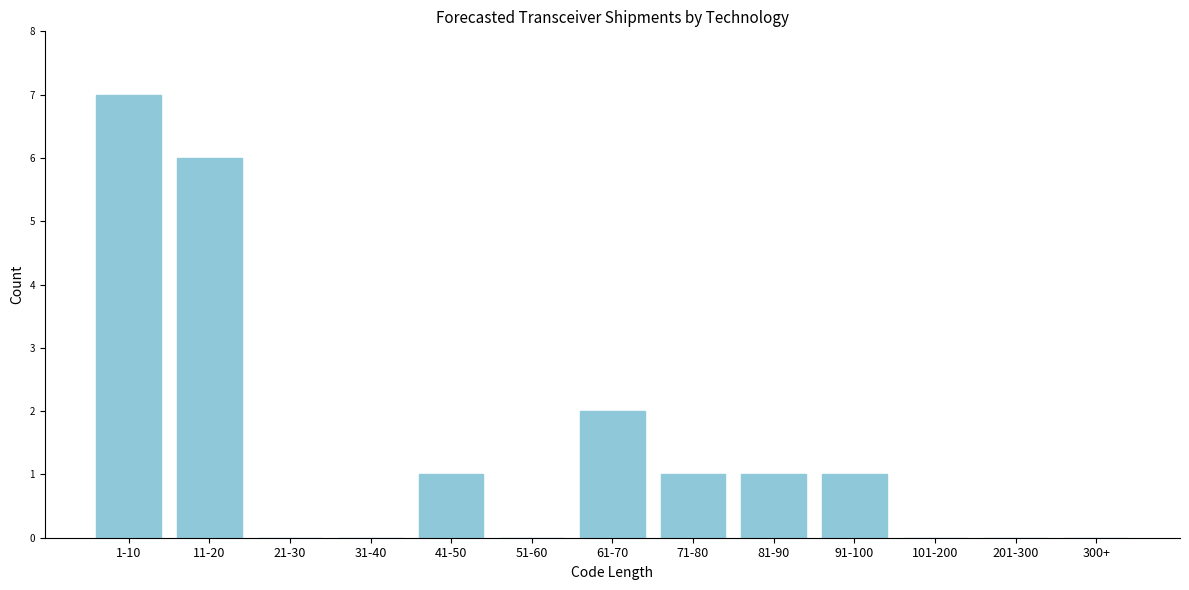

Reading right to left, extract all data points from this chart.

300+=0	201-300=0	101-200=0	91-100=1	81-90=1	71-80=1	61-70=2	51-60=0	41-50=1	31-40=0	21-30=0	11-20=6	1-10=7